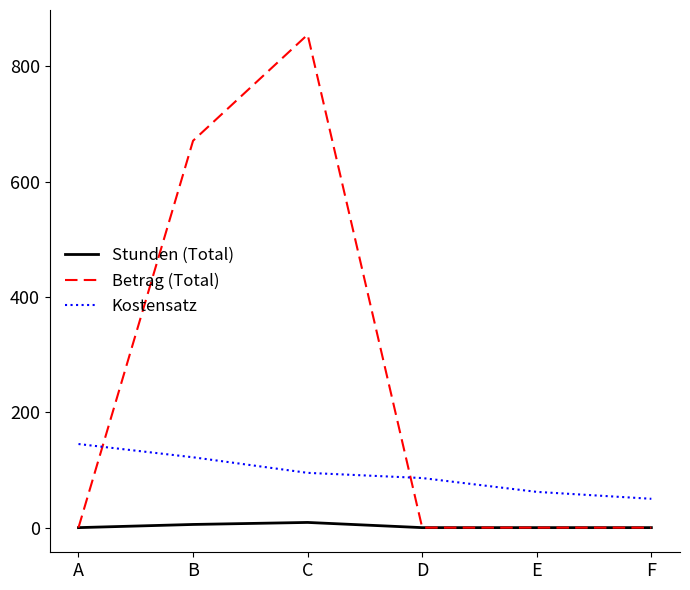

The value of Stunden (Total) at A is 0.0. True or false?

True